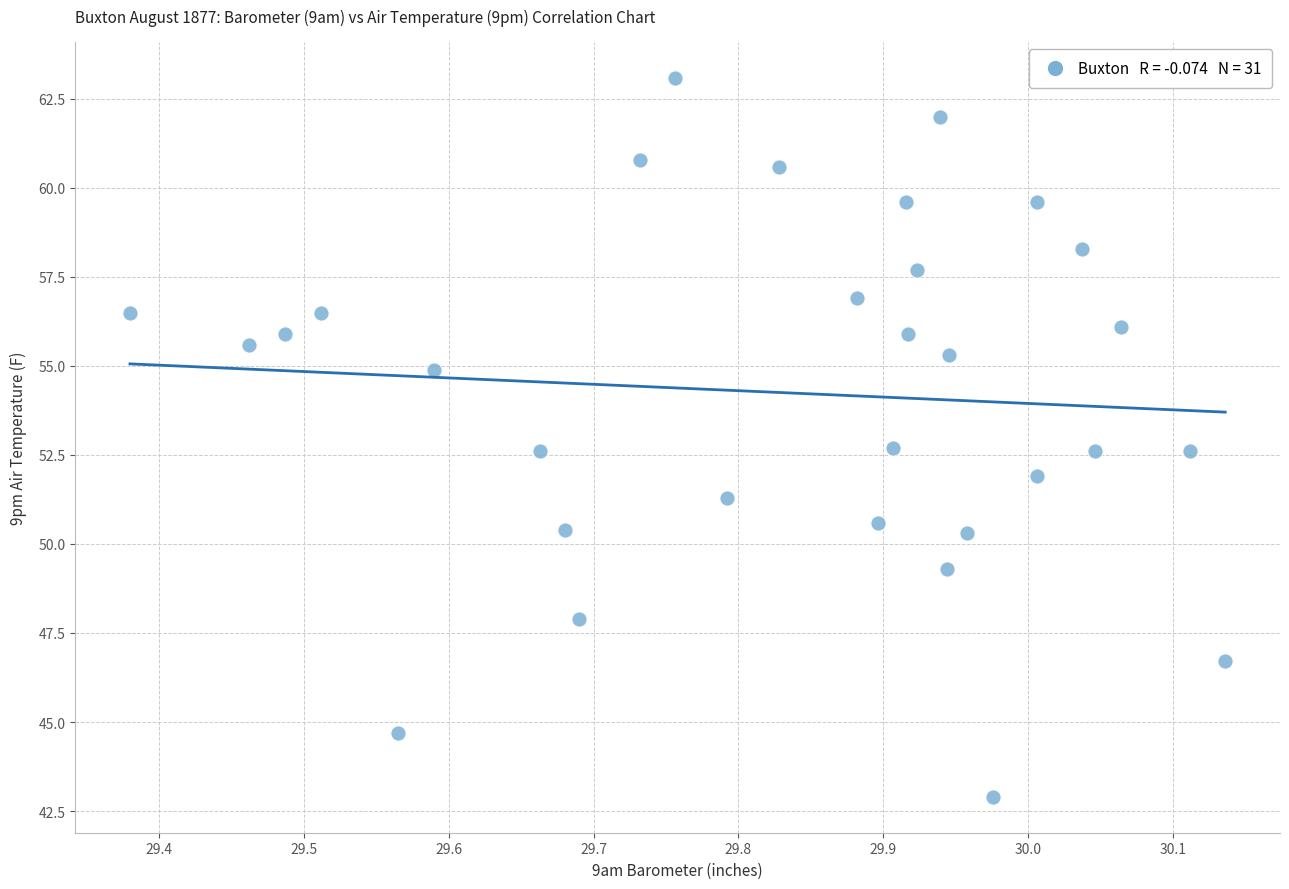

What is the range of X values (max minus min)?

0.8